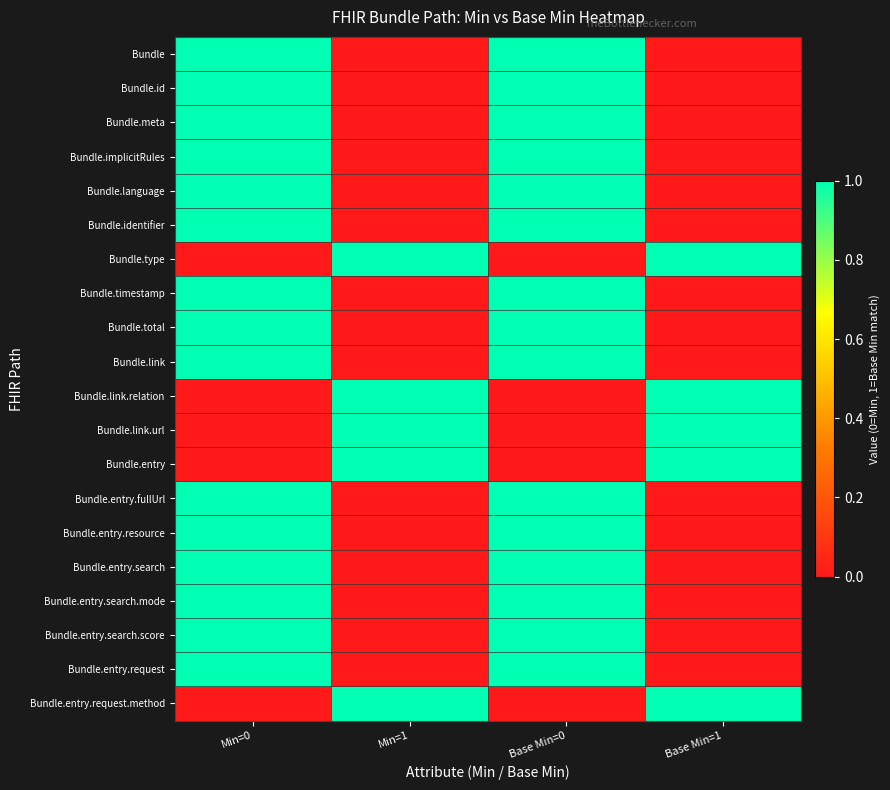

Reading left to right, list all the values displayed in this chart.

Bundle: Min=0=1	Min=1=0	Base Min=0=1	Base Min=1=0
Bundle.id: Min=0=1	Min=1=0	Base Min=0=1	Base Min=1=0
Bundle.meta: Min=0=1	Min=1=0	Base Min=0=1	Base Min=1=0
Bundle.implicitRules: Min=0=1	Min=1=0	Base Min=0=1	Base Min=1=0
Bundle.language: Min=0=1	Min=1=0	Base Min=0=1	Base Min=1=0
Bundle.identifier: Min=0=1	Min=1=0	Base Min=0=1	Base Min=1=0
Bundle.type: Min=0=0	Min=1=1	Base Min=0=0	Base Min=1=1
Bundle.timestamp: Min=0=1	Min=1=0	Base Min=0=1	Base Min=1=0
Bundle.total: Min=0=1	Min=1=0	Base Min=0=1	Base Min=1=0
Bundle.link: Min=0=1	Min=1=0	Base Min=0=1	Base Min=1=0
Bundle.link.relation: Min=0=0	Min=1=1	Base Min=0=0	Base Min=1=1
Bundle.link.url: Min=0=0	Min=1=1	Base Min=0=0	Base Min=1=1
Bundle.entry: Min=0=0	Min=1=1	Base Min=0=0	Base Min=1=1
Bundle.entry.fullUrl: Min=0=1	Min=1=0	Base Min=0=1	Base Min=1=0
Bundle.entry.resource: Min=0=1	Min=1=0	Base Min=0=1	Base Min=1=0
Bundle.entry.search: Min=0=1	Min=1=0	Base Min=0=1	Base Min=1=0
Bundle.entry.search.mode: Min=0=1	Min=1=0	Base Min=0=1	Base Min=1=0
Bundle.entry.search.score: Min=0=1	Min=1=0	Base Min=0=1	Base Min=1=0
Bundle.entry.request: Min=0=1	Min=1=0	Base Min=0=1	Base Min=1=0
Bundle.entry.request.method: Min=0=0	Min=1=1	Base Min=0=0	Base Min=1=1